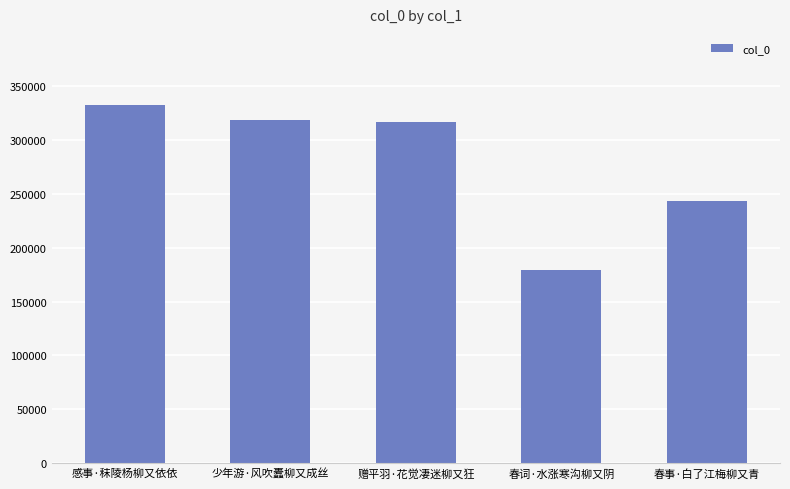

How many data points does each series have?

5